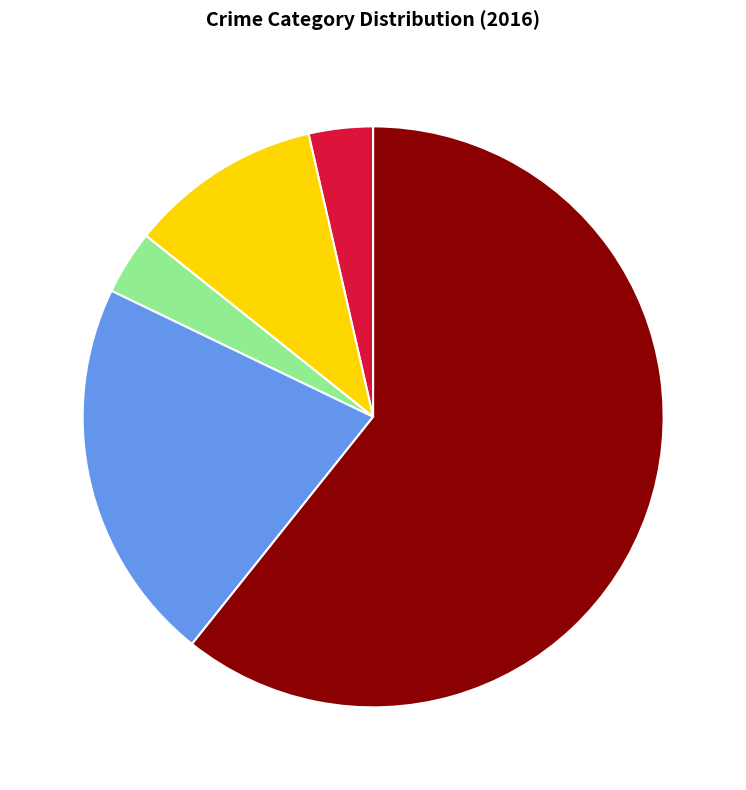

Is there a majority slice in this chart?

Yes